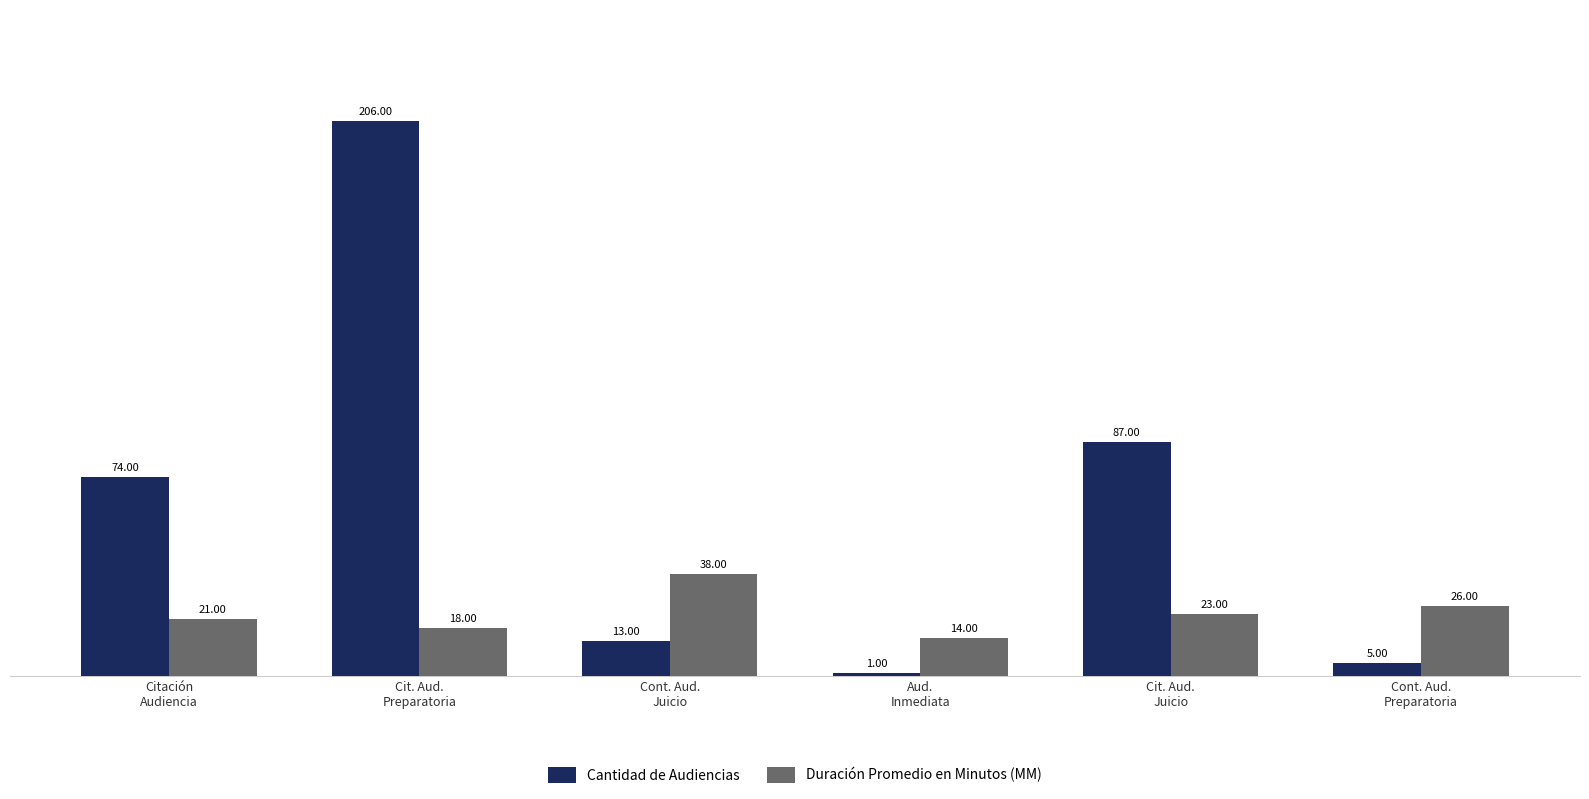

What is the label of the 1st bar from the left?

Citación
Audiencia